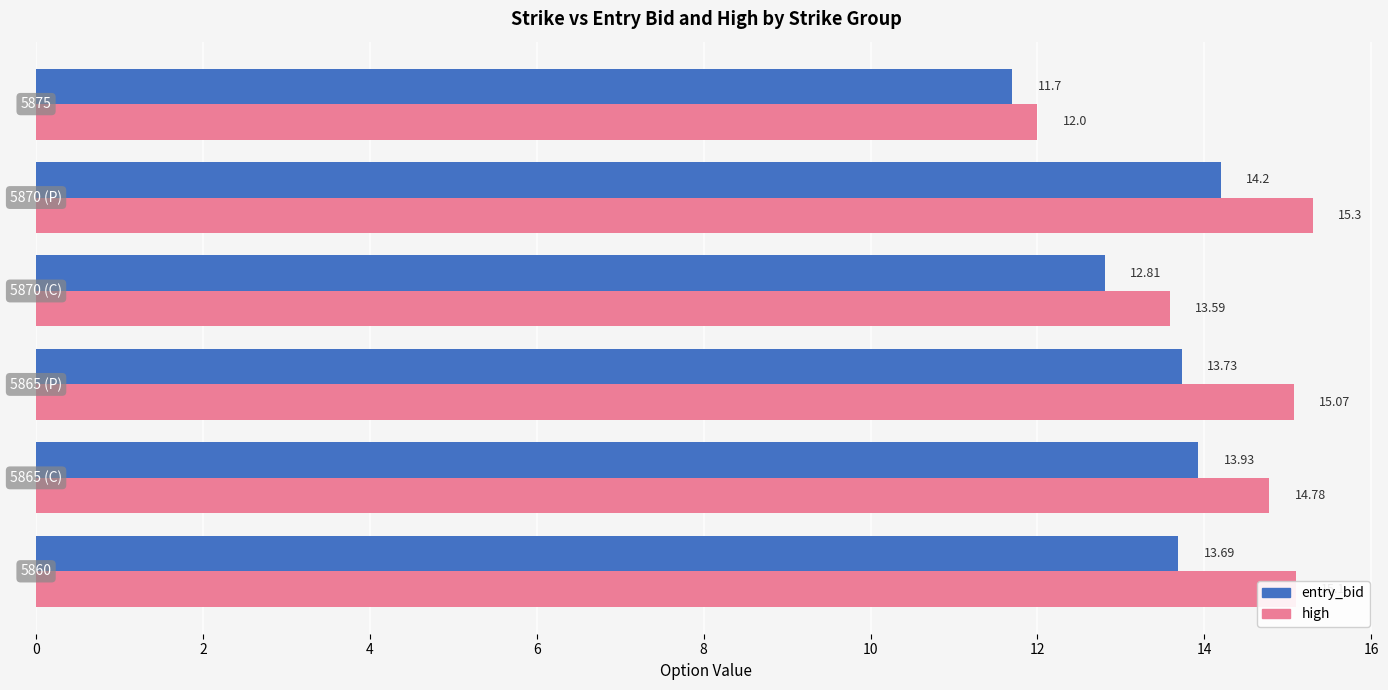

What is the average value of the entry_bid series?

13.3